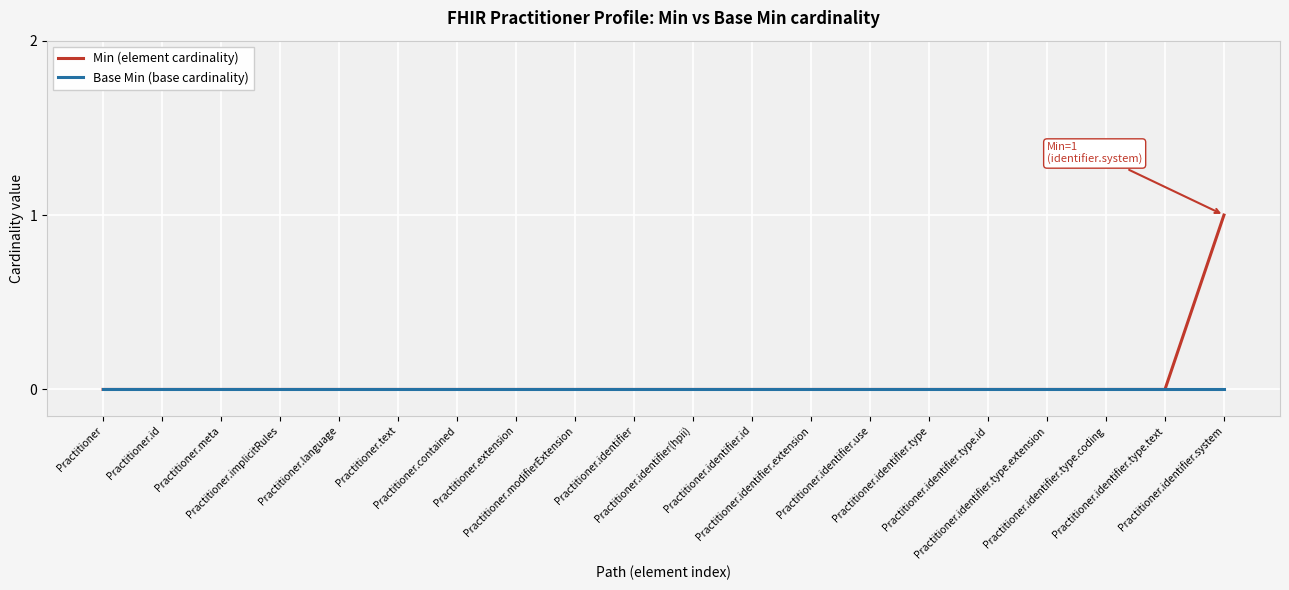

What are all the series names shown in the legend?

Min (element cardinality), Base Min (base cardinality)